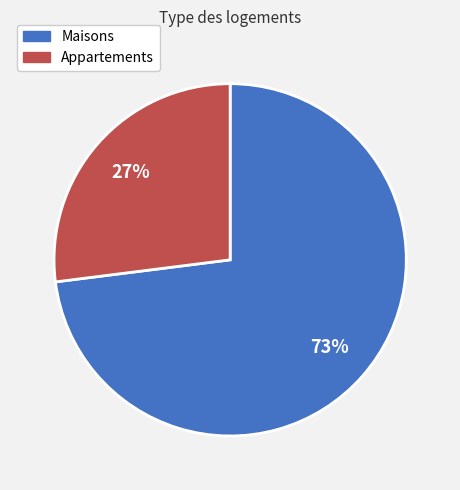

Count the number of slices in the pie.

2